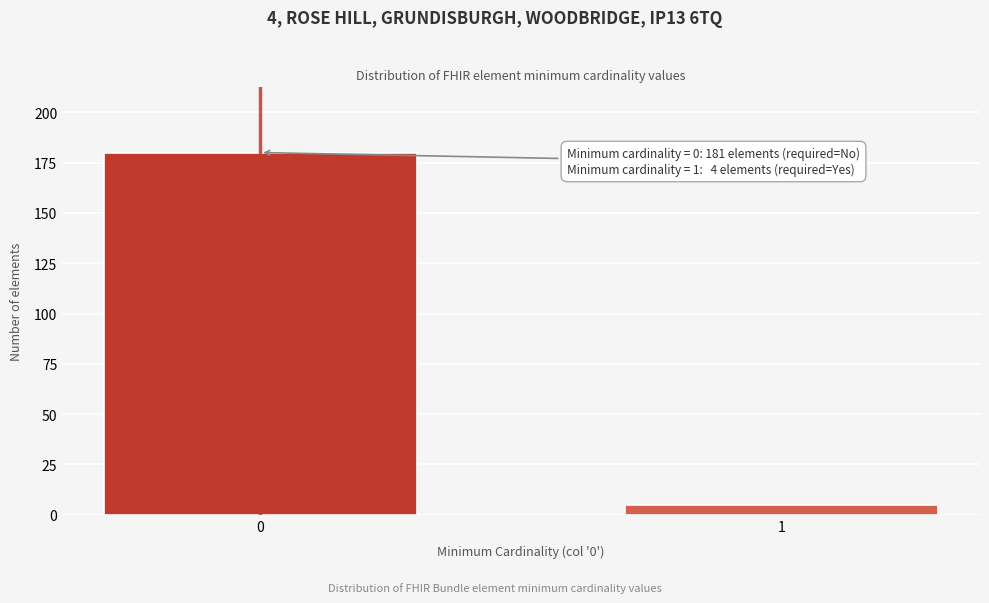

Reading right to left, list all the values displayed in this chart.

1=5	0=180